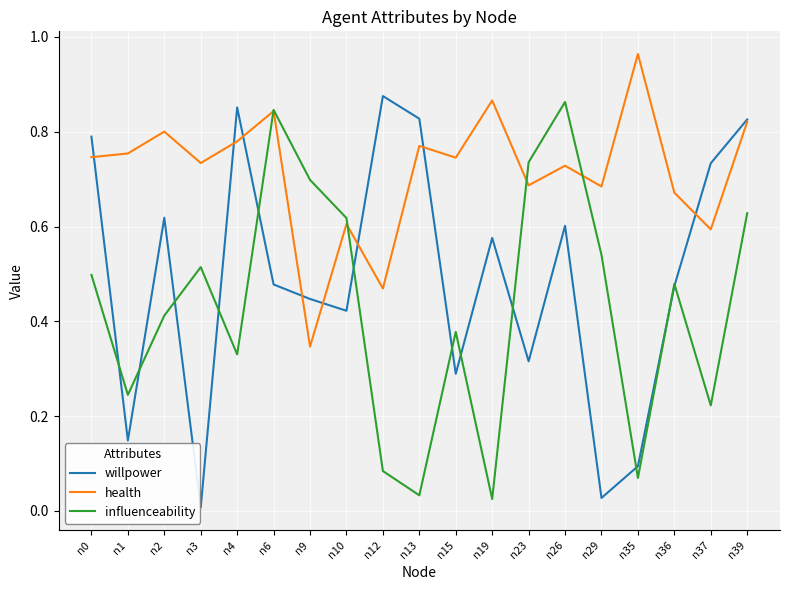

Which label corresponds to the largest value in the chart?

n35